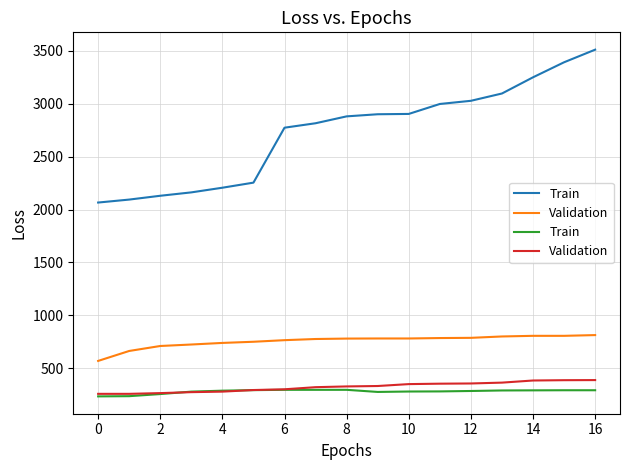

Does the chart display data point markers on the line(s)?

No